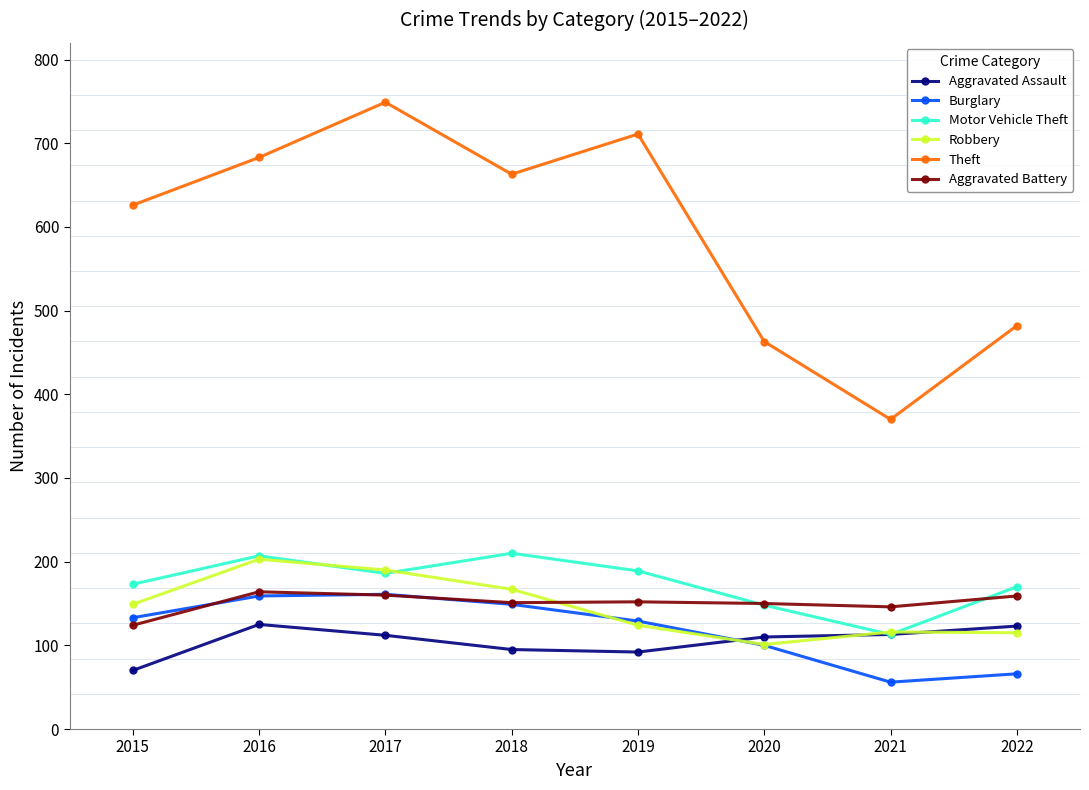

What is the maximum value shown in the chart?

749